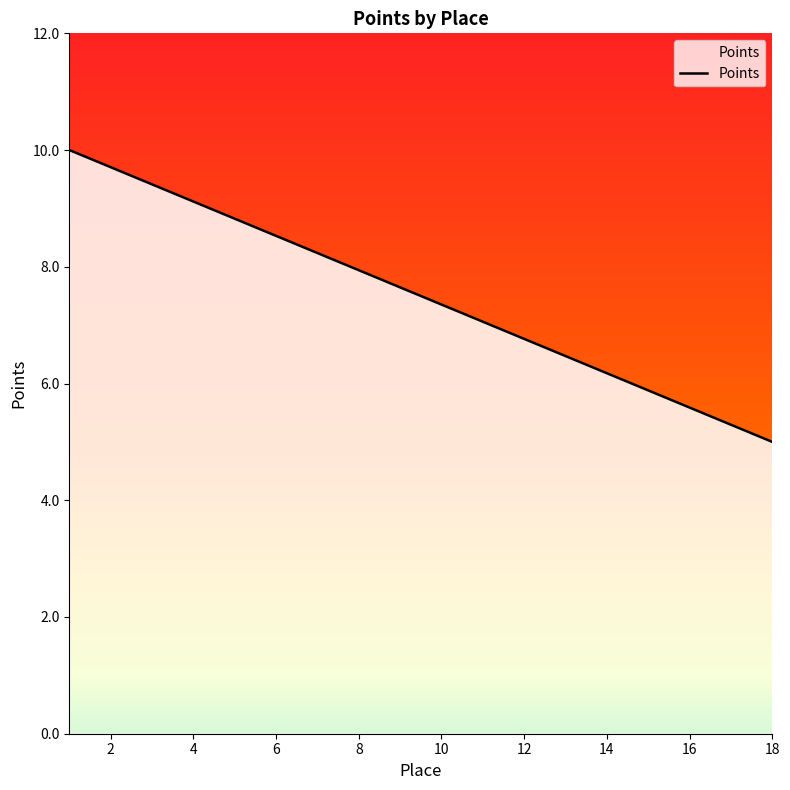

What is the minimum value shown in the chart?

5.0